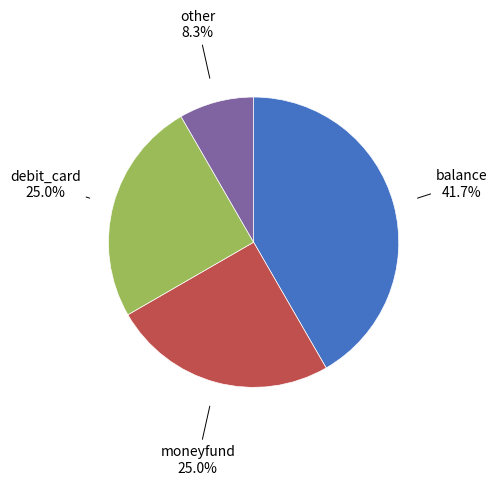

Is there any slice that represents more than half of the pie?

No